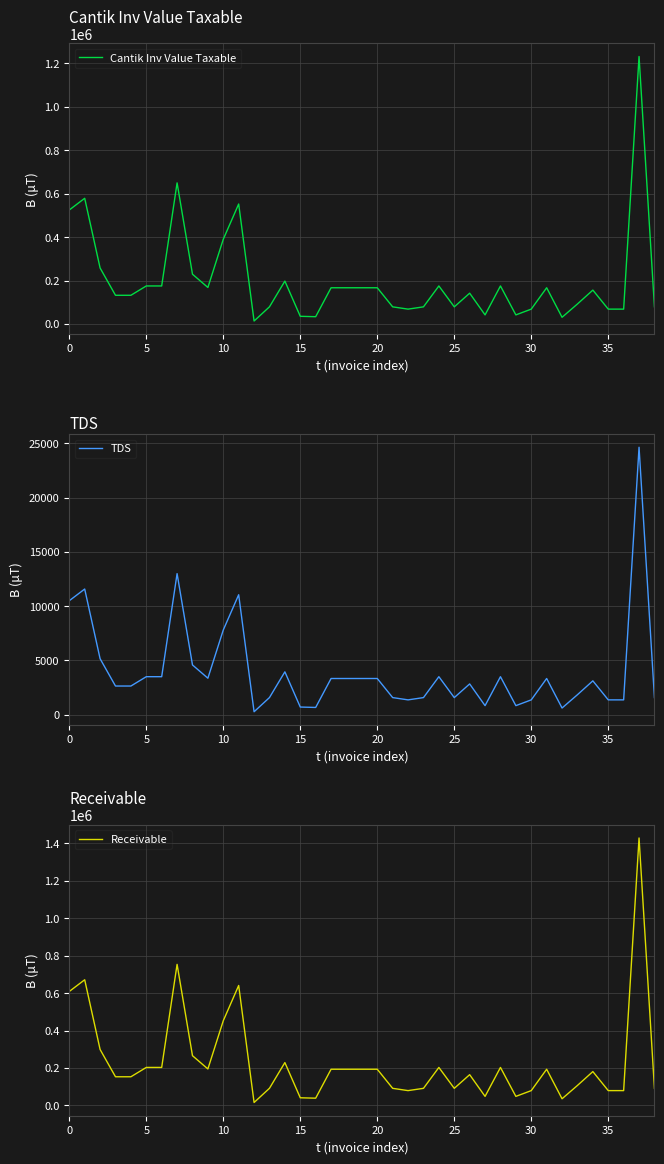

Between 14 and 13, which is larger?

14